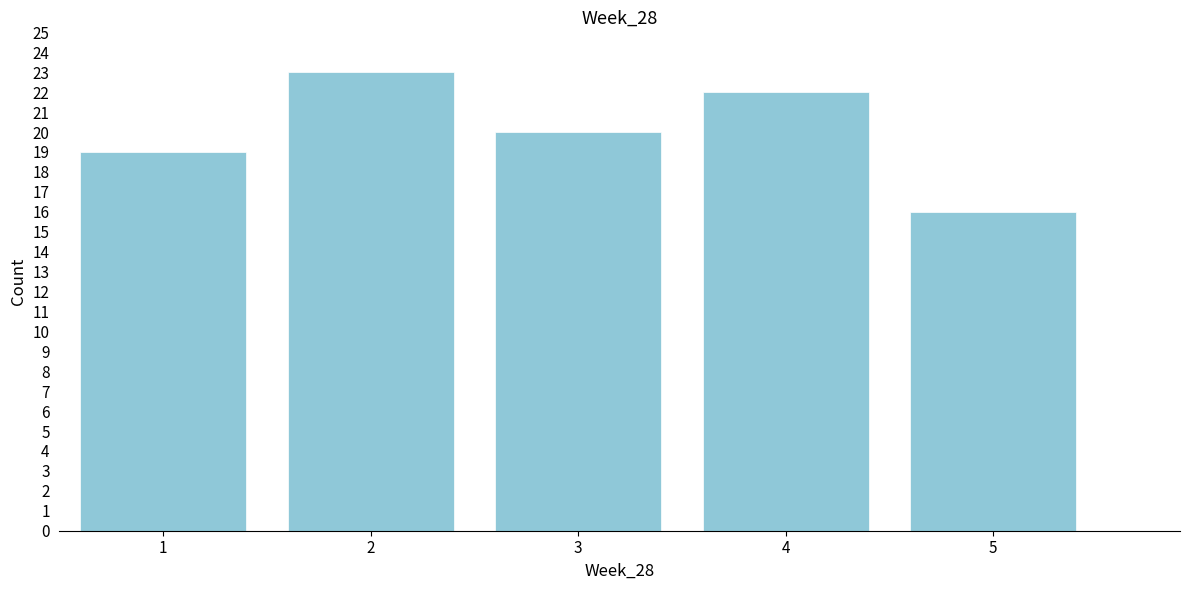

Reading left to right, list every bar in this chart as the range it spans on the x-axis followed by its height. The values are not printed on the chart, so give them approximately, as read against the axis.

0.5 to 1.5: 19
1.5 to 2.5: 23
2.5 to 3.5: 20
3.5 to 4.5: 22
4.5 to 5.5: 16